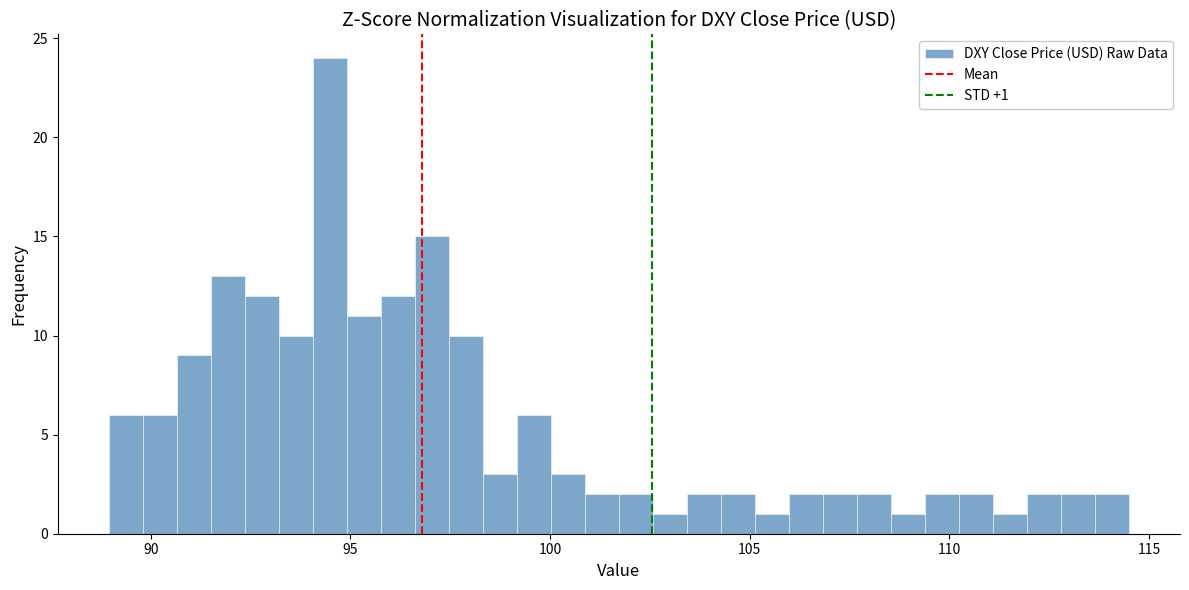

Read against the x-axis, roughly where is the centre of the tallest bar?

94.5